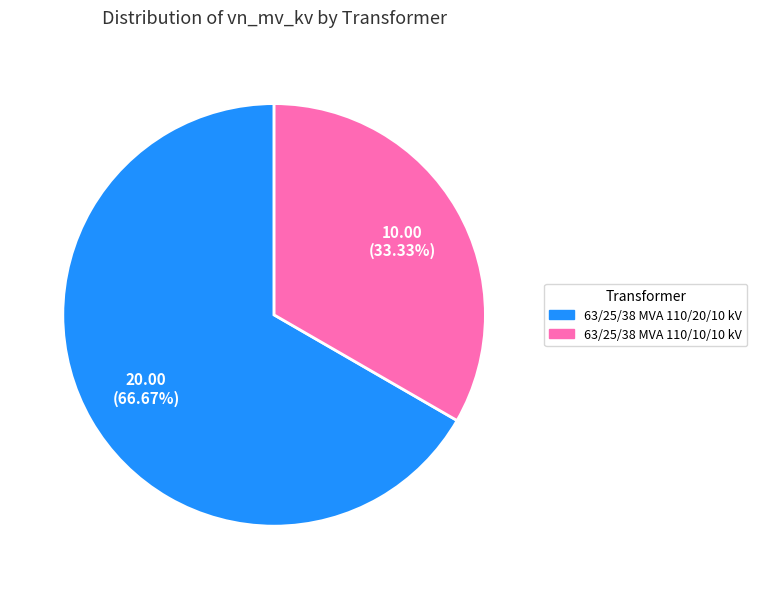

Which slice is the smallest?

63/25/38 MVA 110/10/10 kV